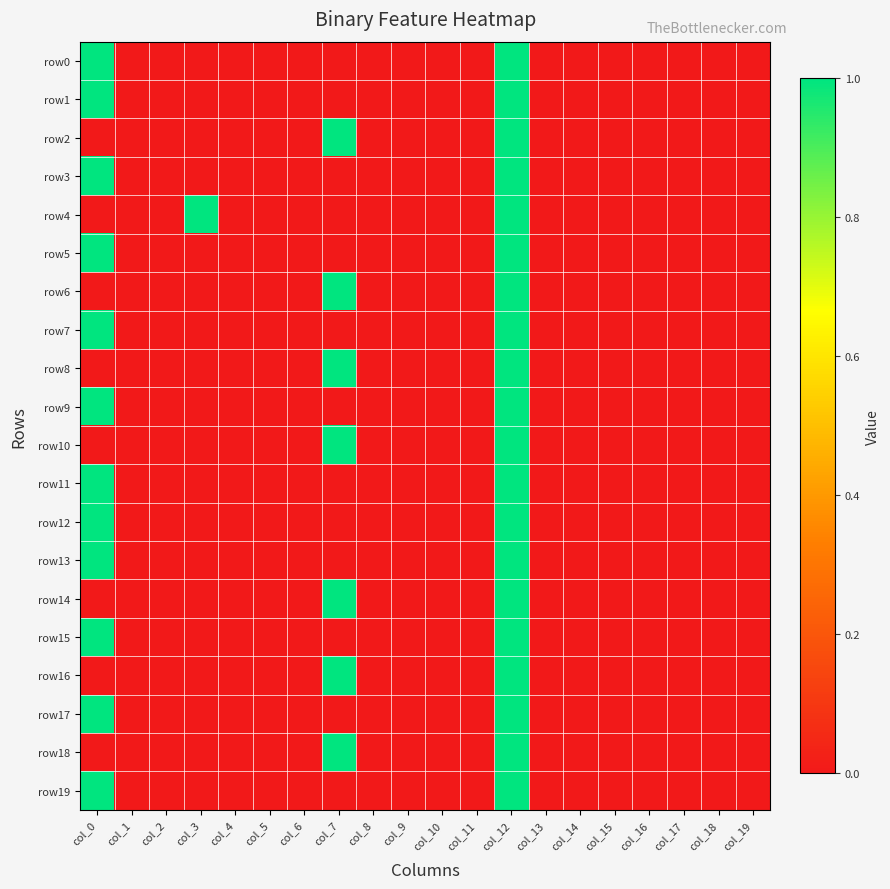

At how many categories does at least one series exceed 0?

4